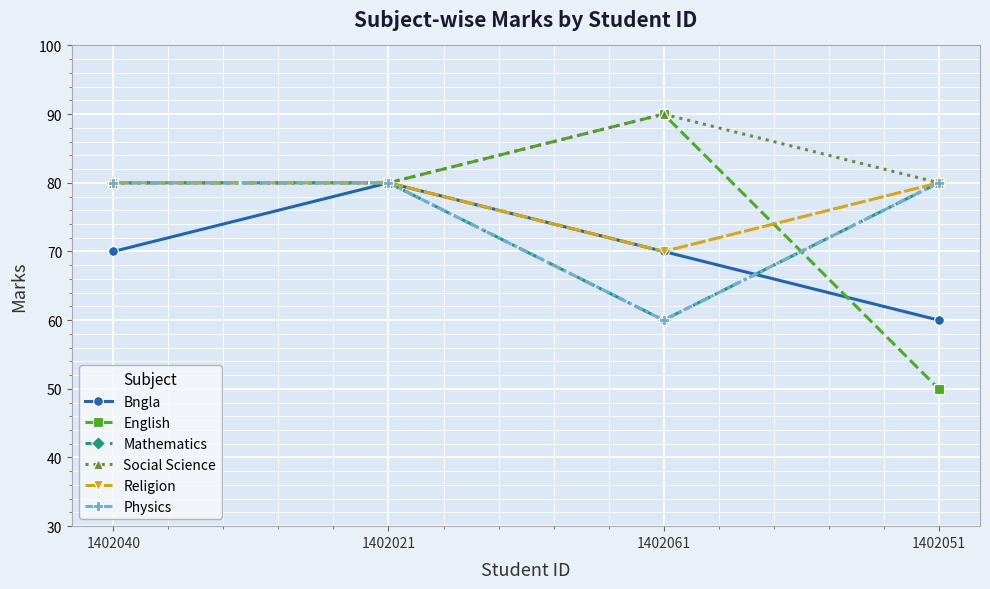

Where is the first local maximum for Bngla?

1402021